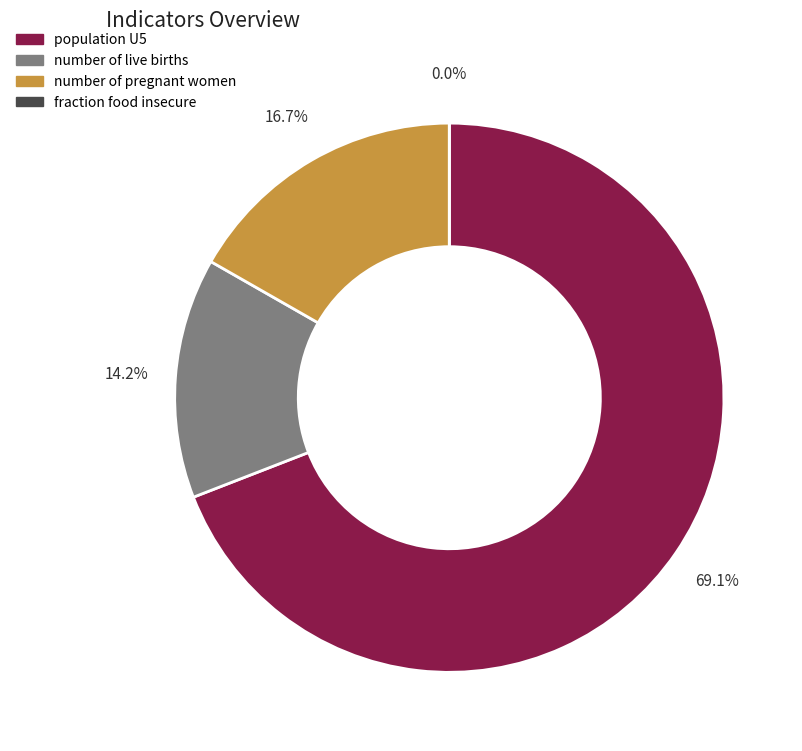

Count the number of slices in the pie.

4